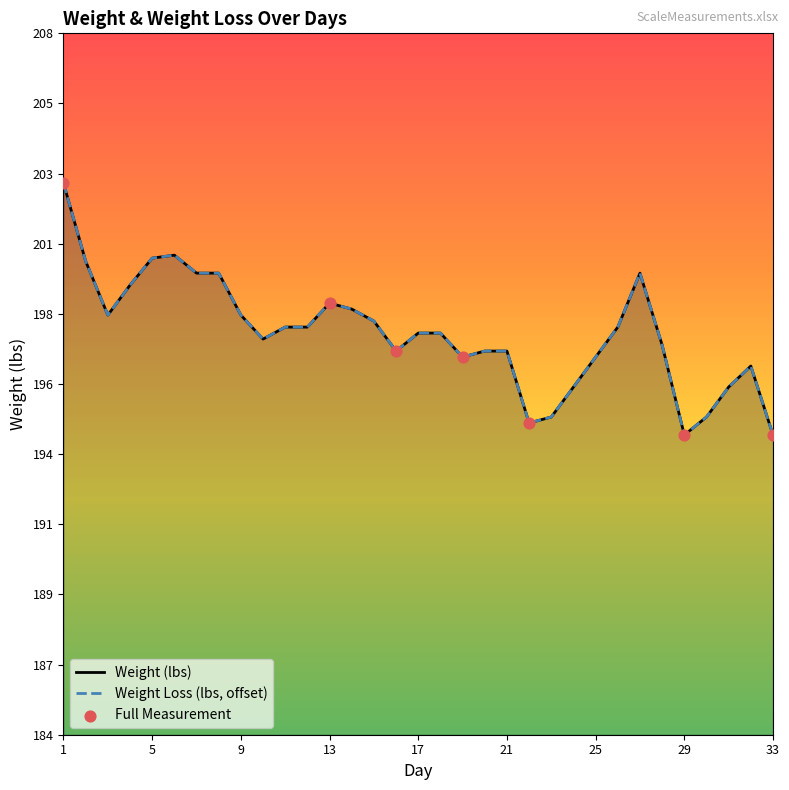

At which category is the sum across all series the highest?

1